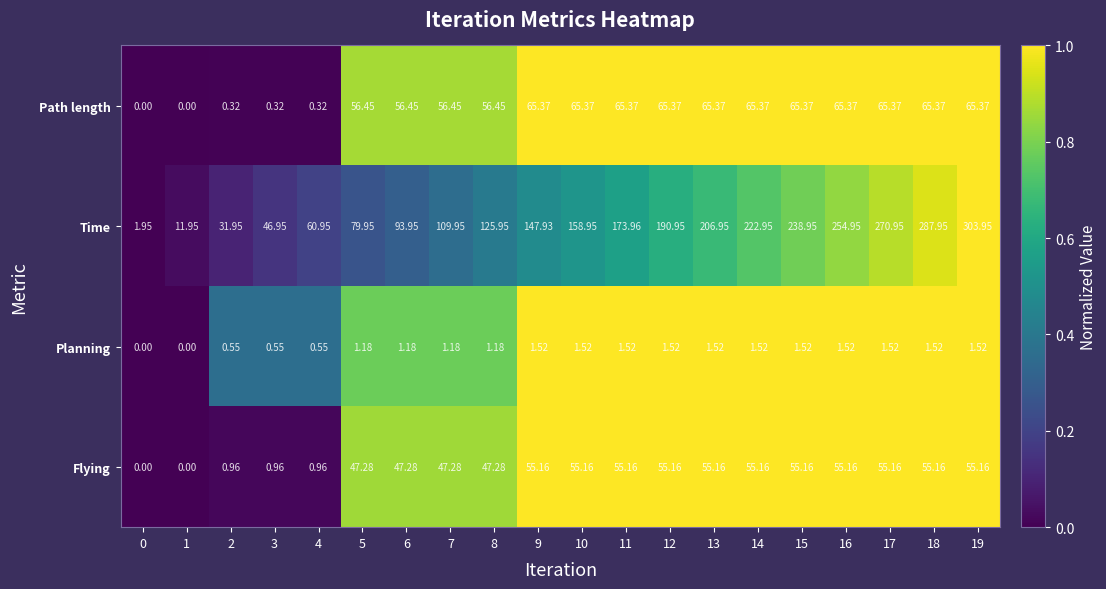

Which series has the largest range (max minus min)?

Time